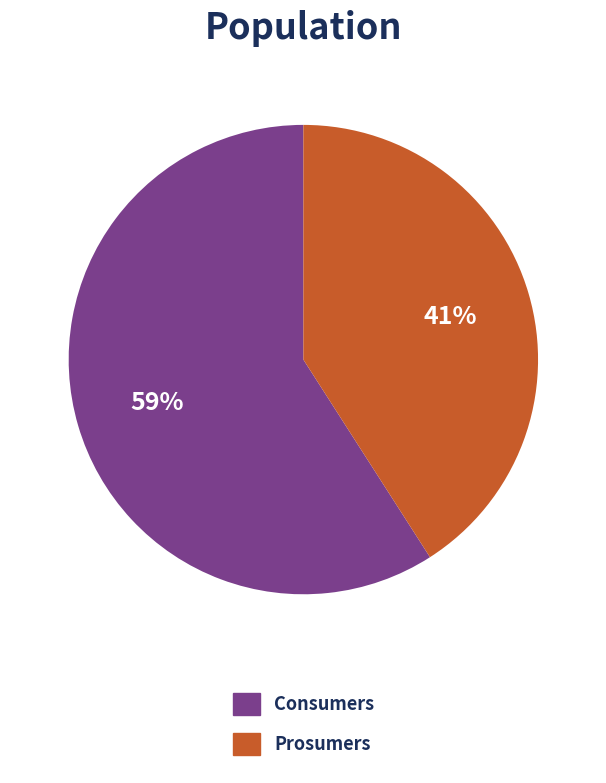

The Consumers slice represents 59% of the pie. True or false?

True